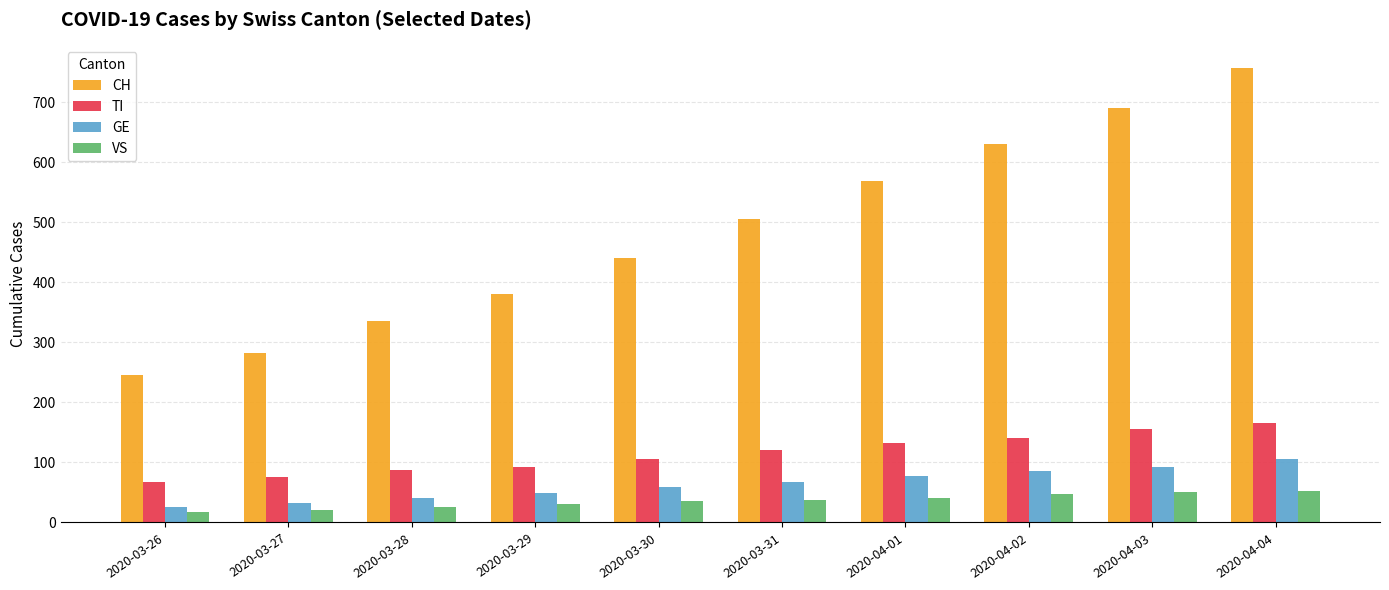

What is the average value of the CH series?

484